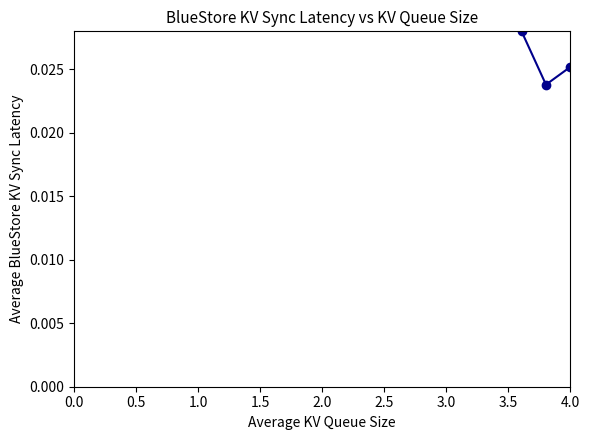

How many values are between 0 and 1?

3